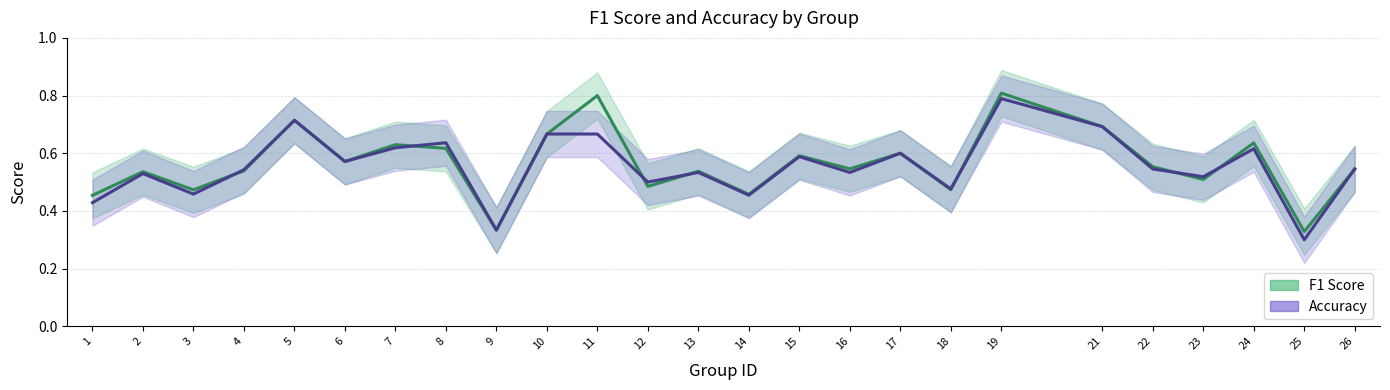

Is it true that accuracy line equals 0.3 at 9?

True